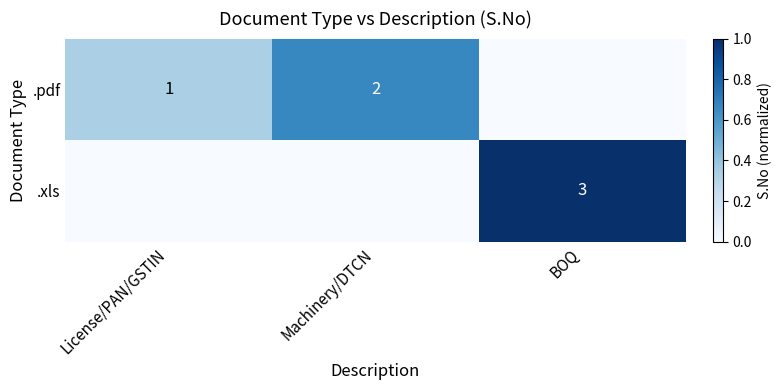

Is the value of .xls at BOQ greater than the value of .pdf at Machinery/DTCN?

Yes